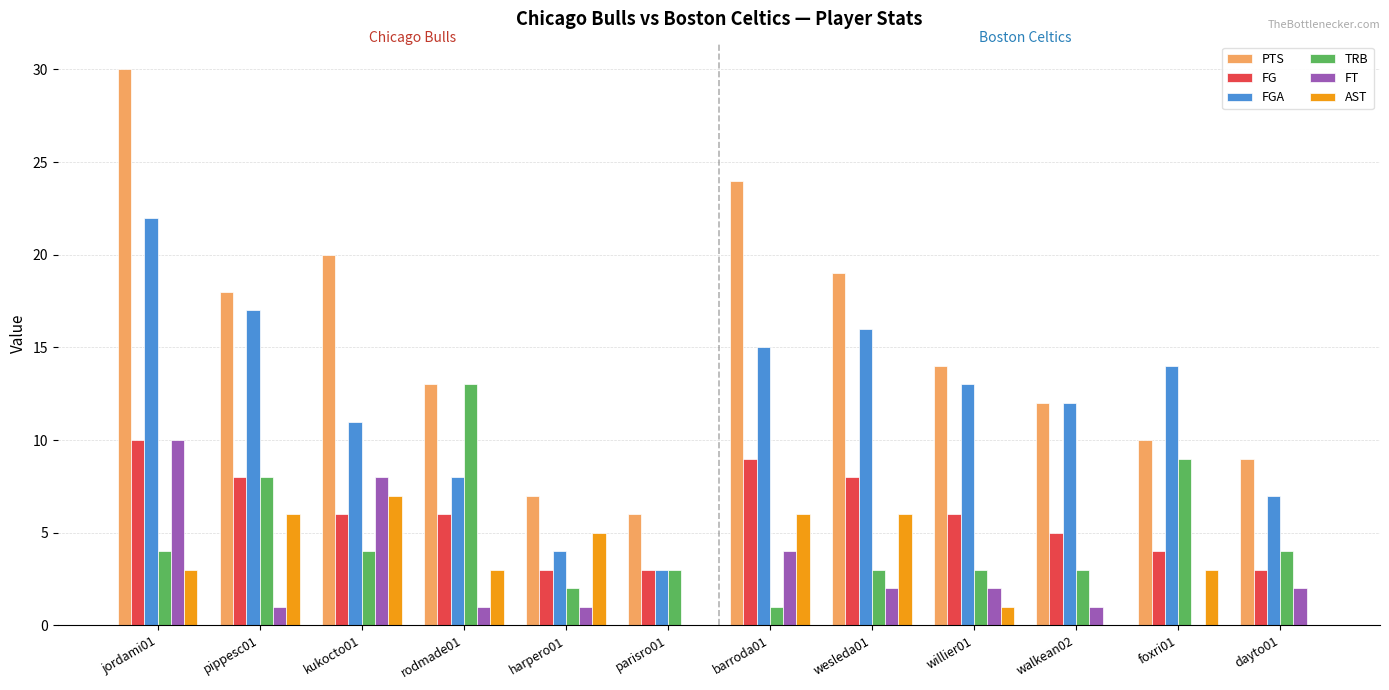

True or false: TRB has a value of 9 at foxri01.

True